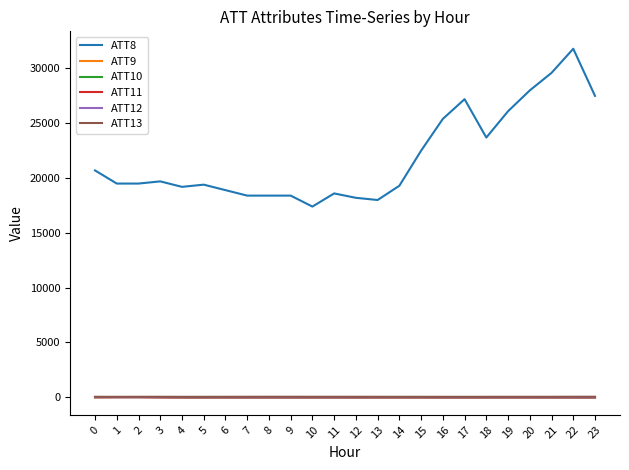

How many values in the ATT9 series exceed -10?

3